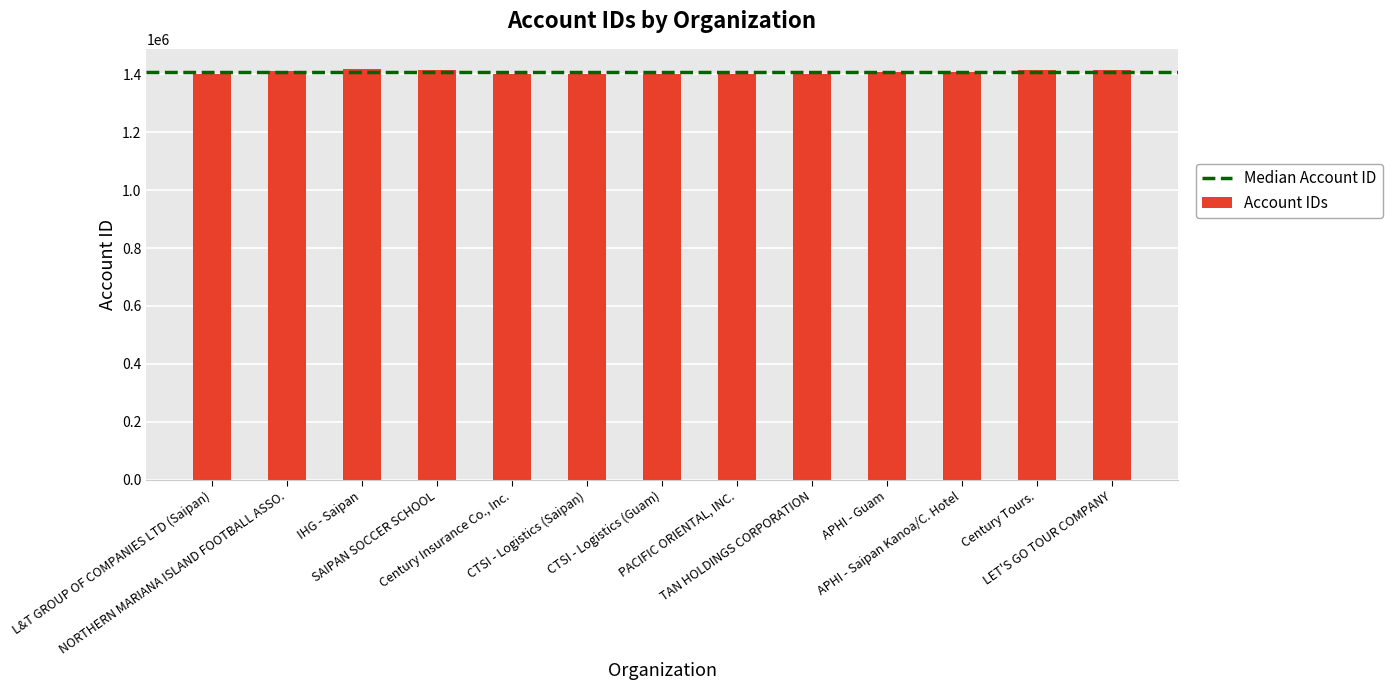

What is the value of the 2nd bar from the left?

1413264